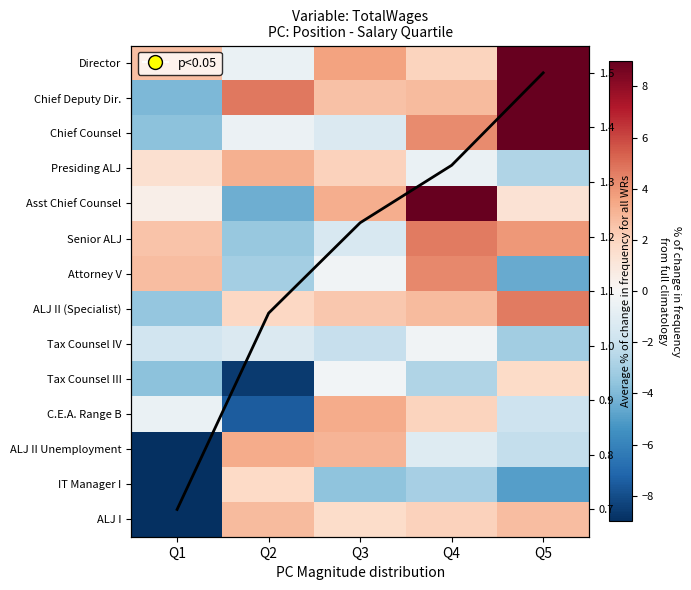

What is the average value of the IT Manager I series?

-6.0